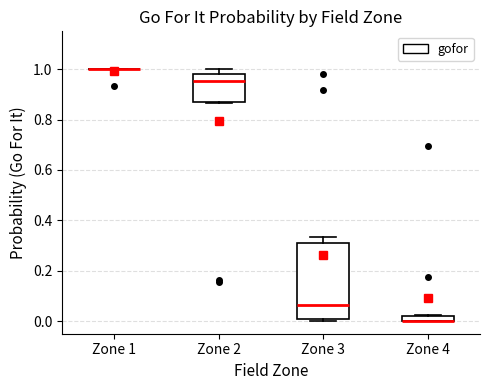

Comparing the boxes themselves (not the whiskers), which one is the tallest?

Zone 3